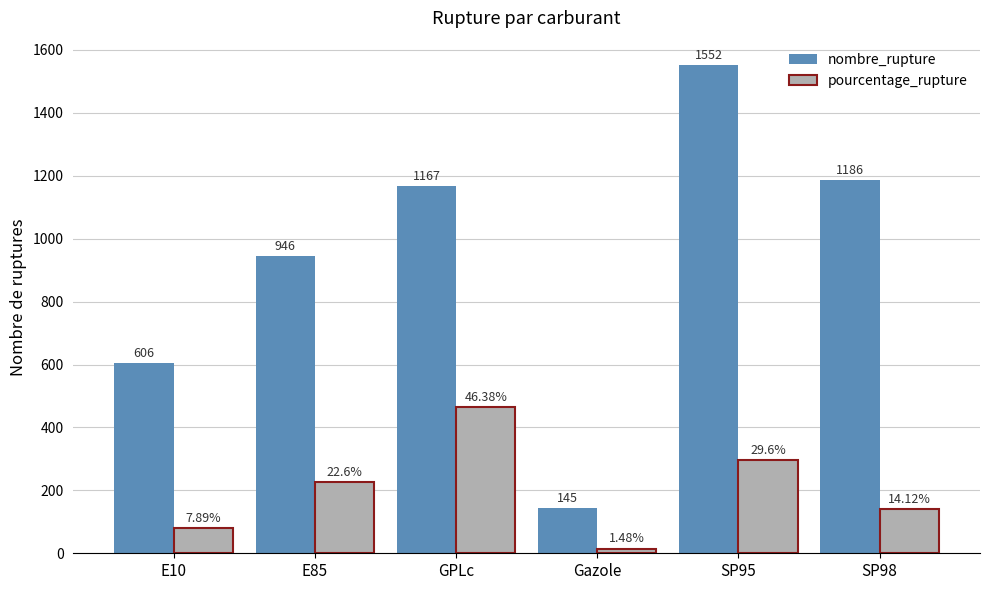

Reading left to right, transcribe all the data shown in this chart.

nombre_rupture: E10=606.0	E85=946.0	GPLc=1167.0	Gazole=145.0	SP95=1552.0	SP98=1186.0
pourcentage_rupture: E10=78.9	E85=226.0	GPLc=463.8	Gazole=14.8	SP95=296.0	SP98=141.2